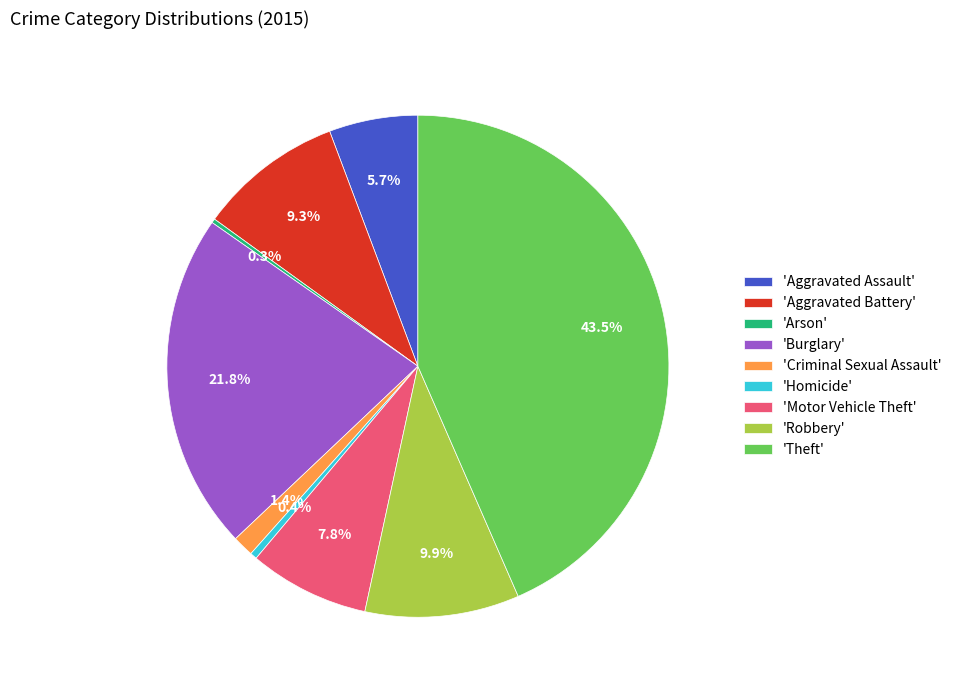

Which category has the biggest portion of the pie?

'Theft'